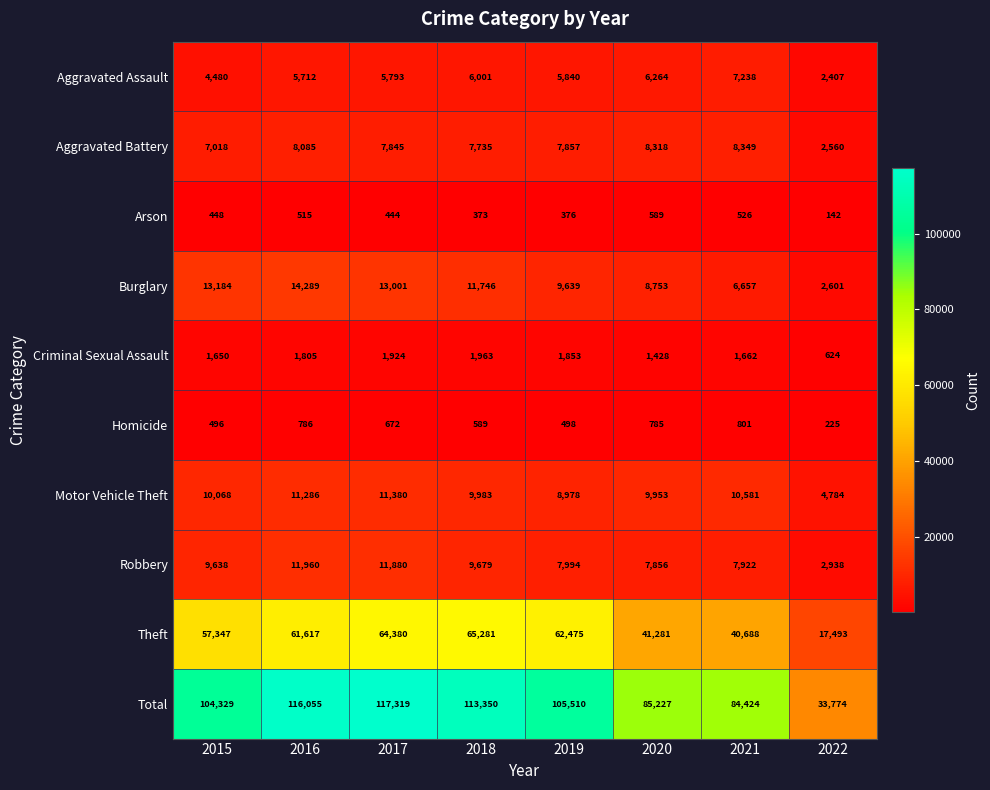

How many data points does each series have?

8